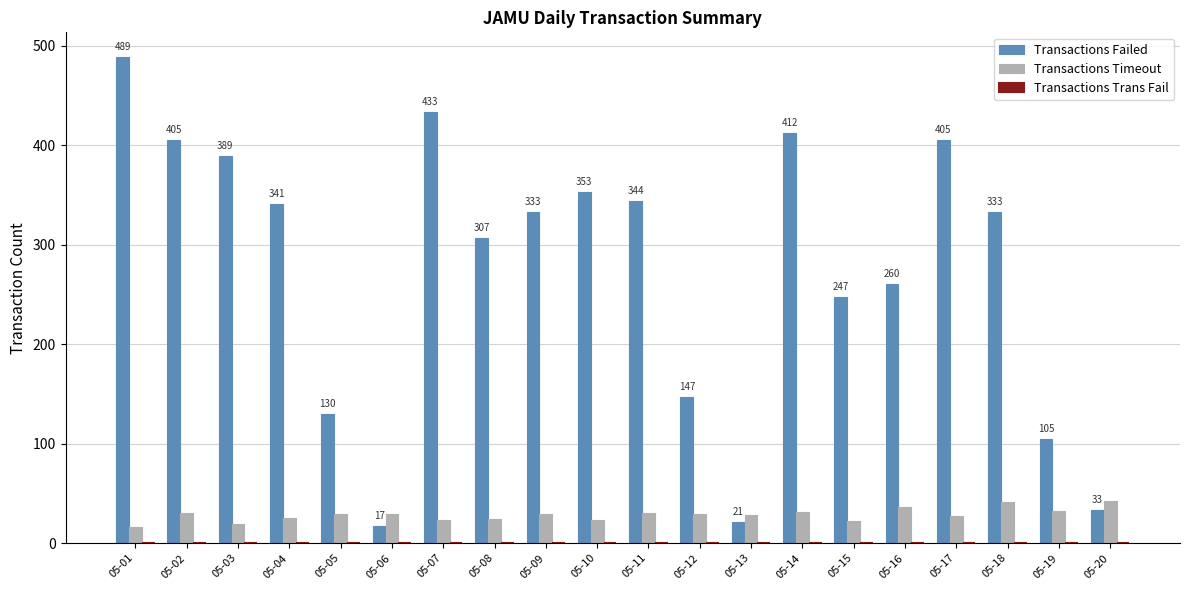

Are the bars grouped side by side (vs. stacked)?

Yes